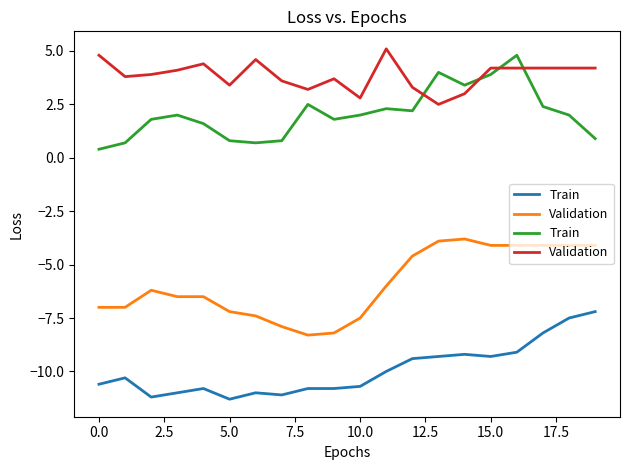

Which category has the highest value across all series?

11